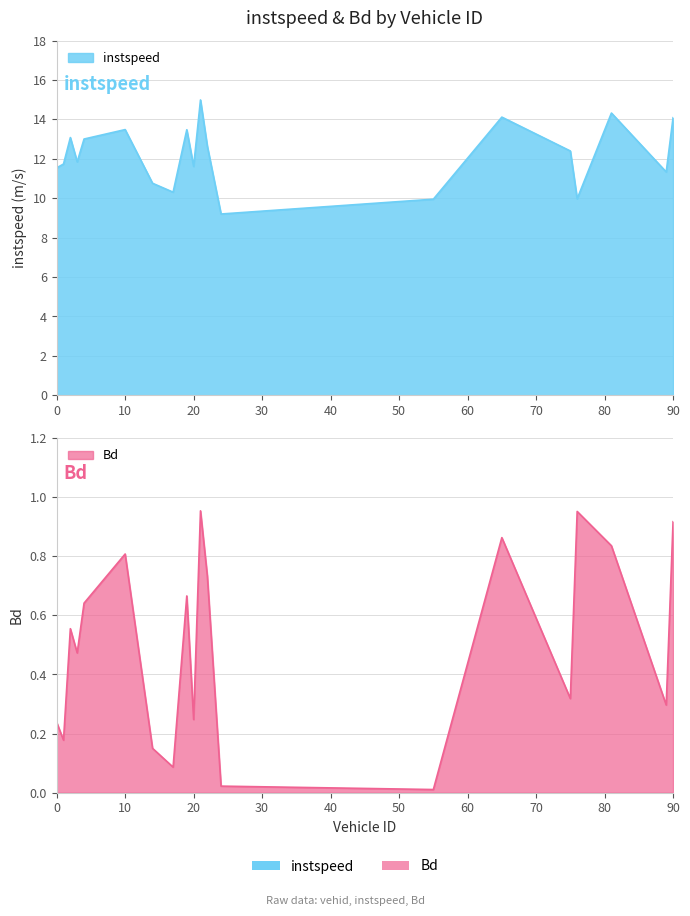

At which category does Bd reach its first local peak?

2